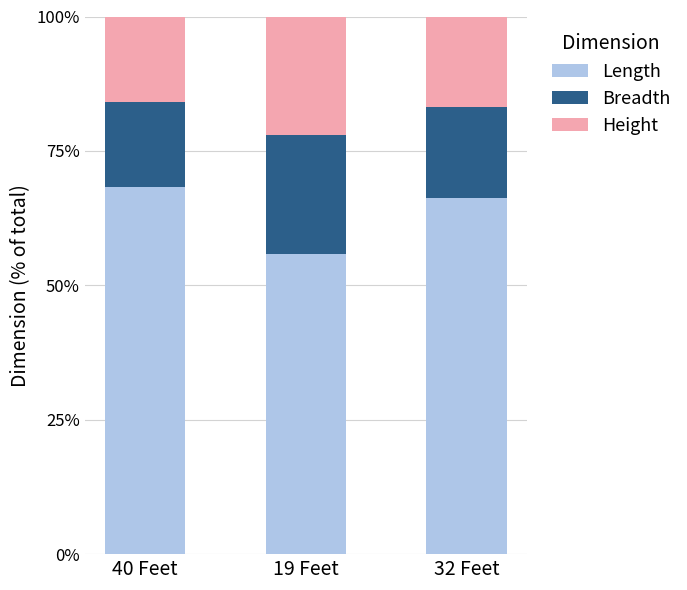

What are all the series names shown in the legend?

Length, Breadth, Height